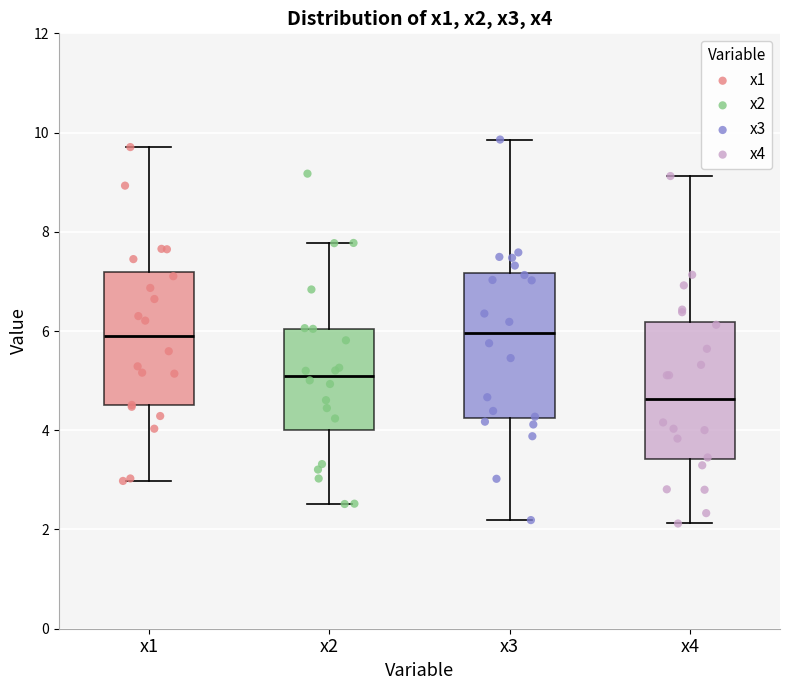

Where does the median line of the box for x3 sit on the y-axis? The values are not printed on the chart, so give them approximately, as read against the axis.

6.0